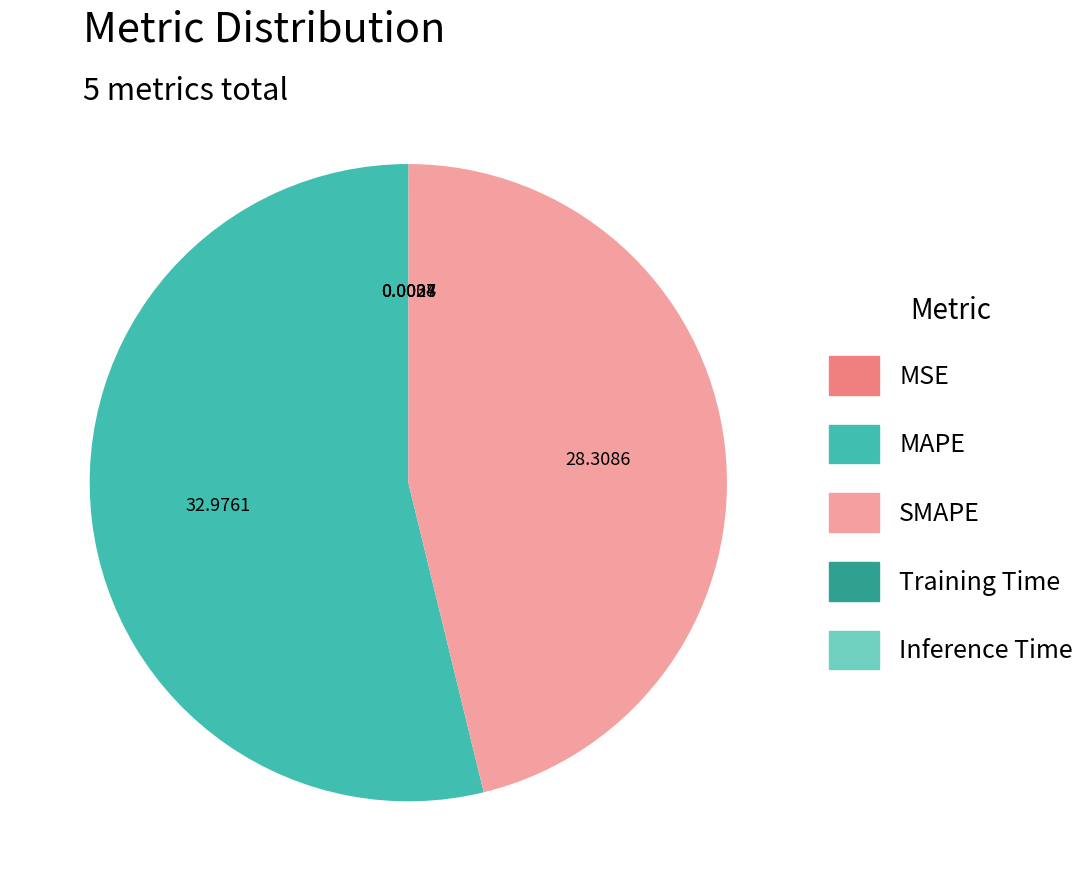

Which slice represents more than half of the pie?

MAPE